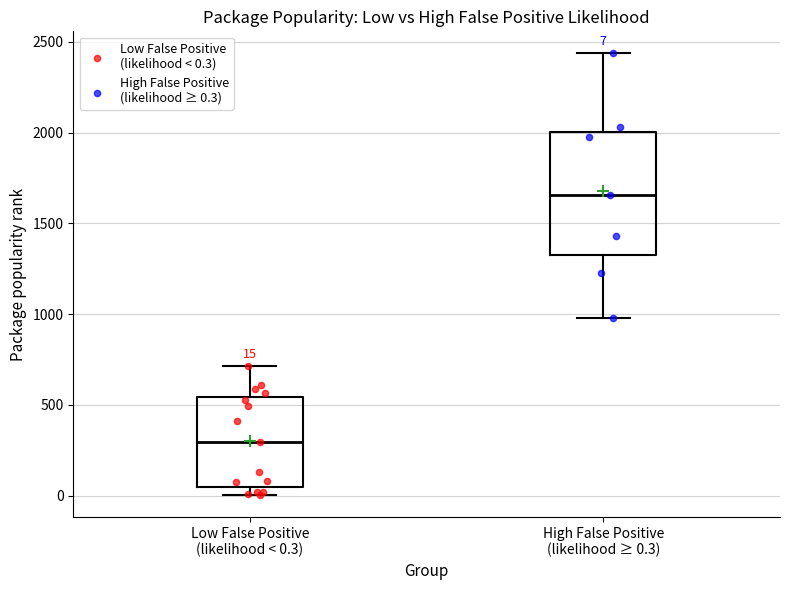

Which box has the lowest median line?

Low False Positive (likelihood < 0.3)